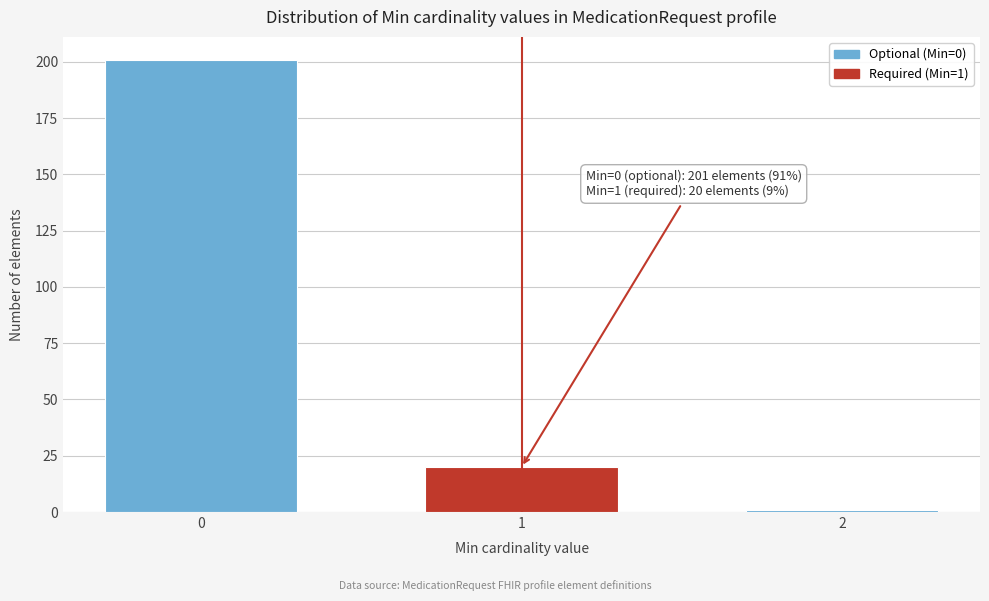

Reading right to left, list all the values displayed in this chart.

2=1	1=20	0=201